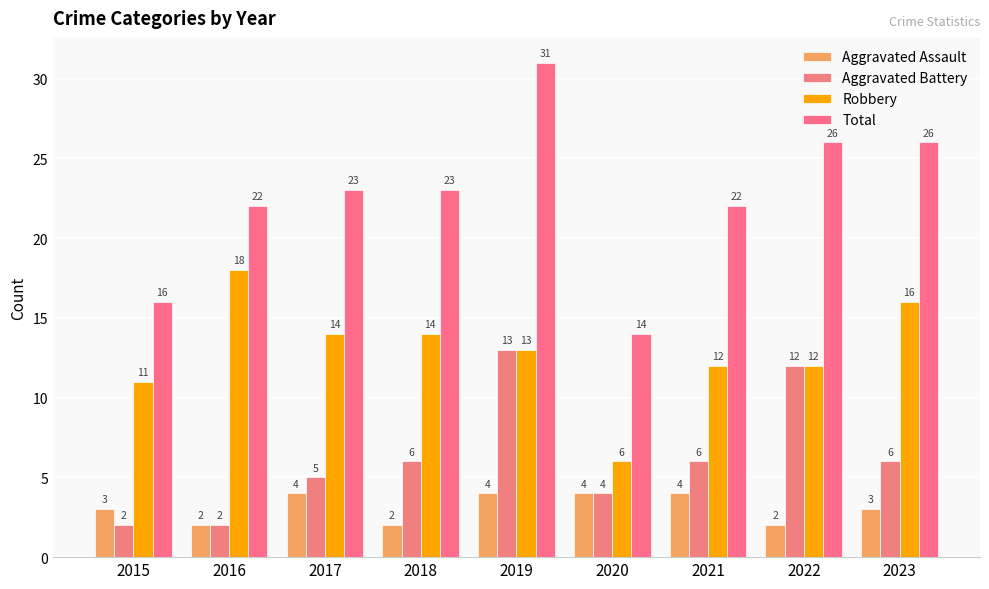

What is the average value of the Aggravated Battery series?

6